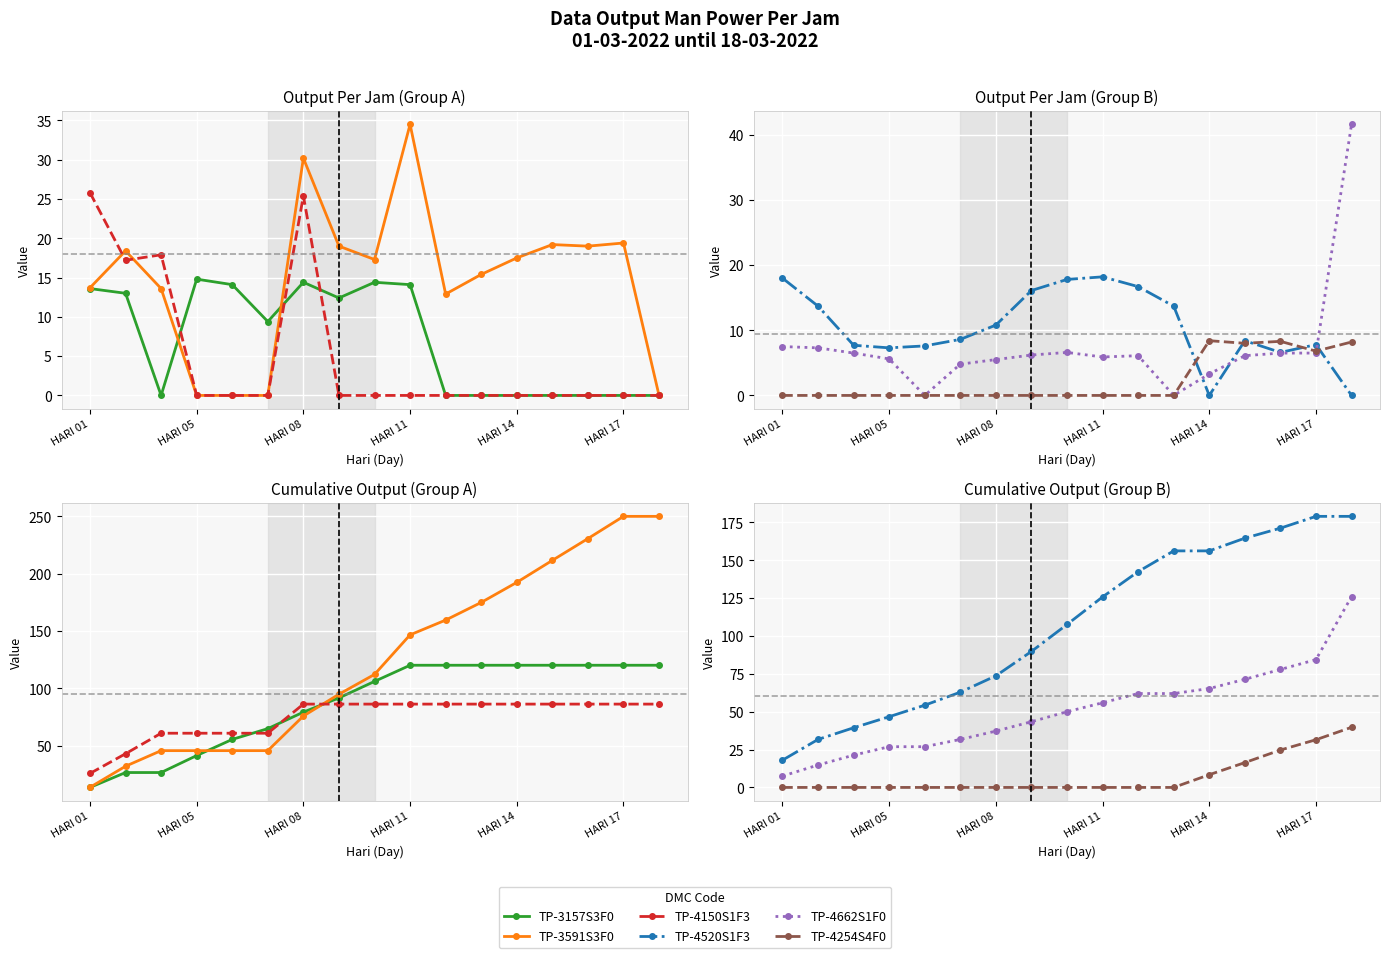

Count the number of categories in the chart.

17